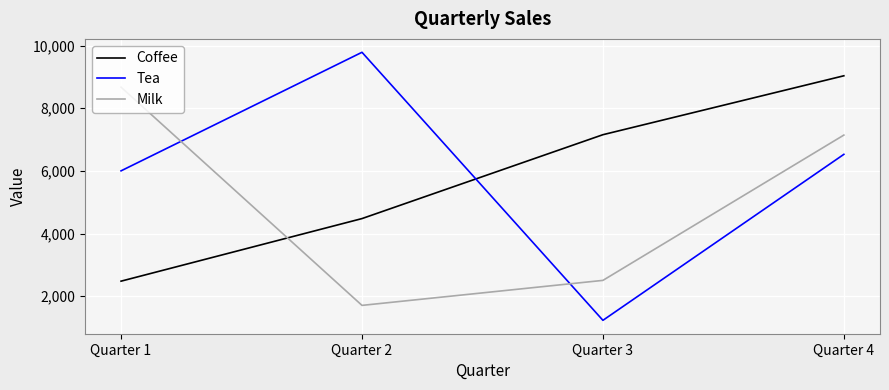

What is the approximate value of Tea at Quarter 4?

6529